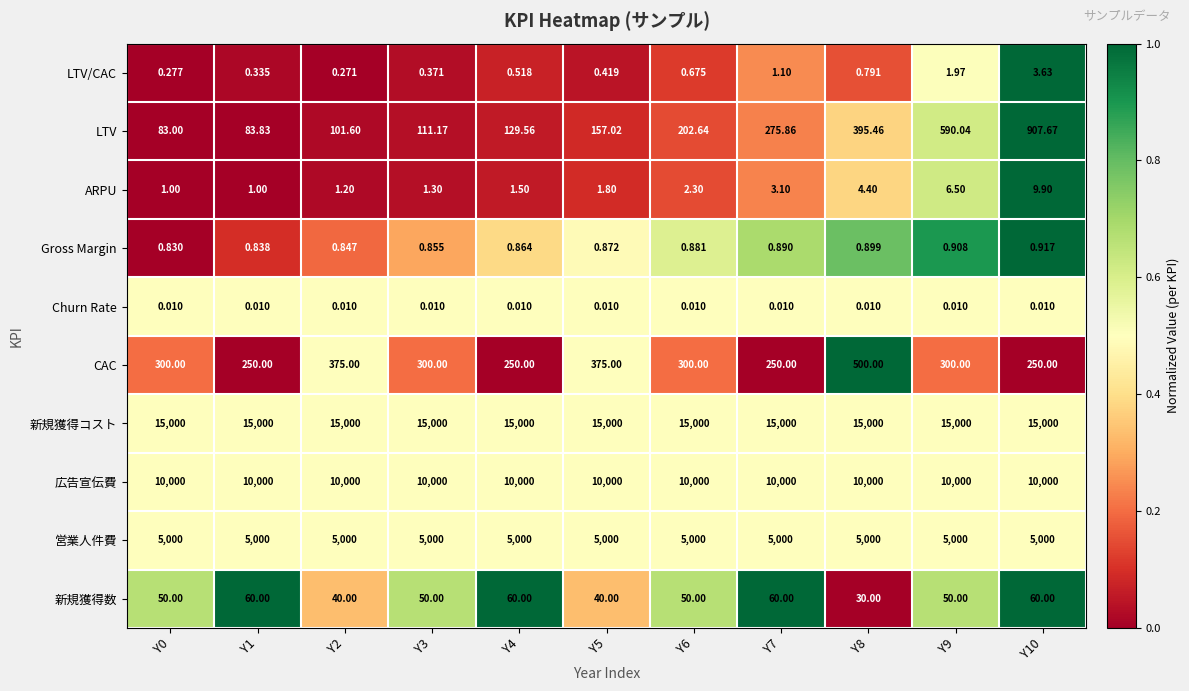

Which series has the largest total across all categories?

新規獲得コスト